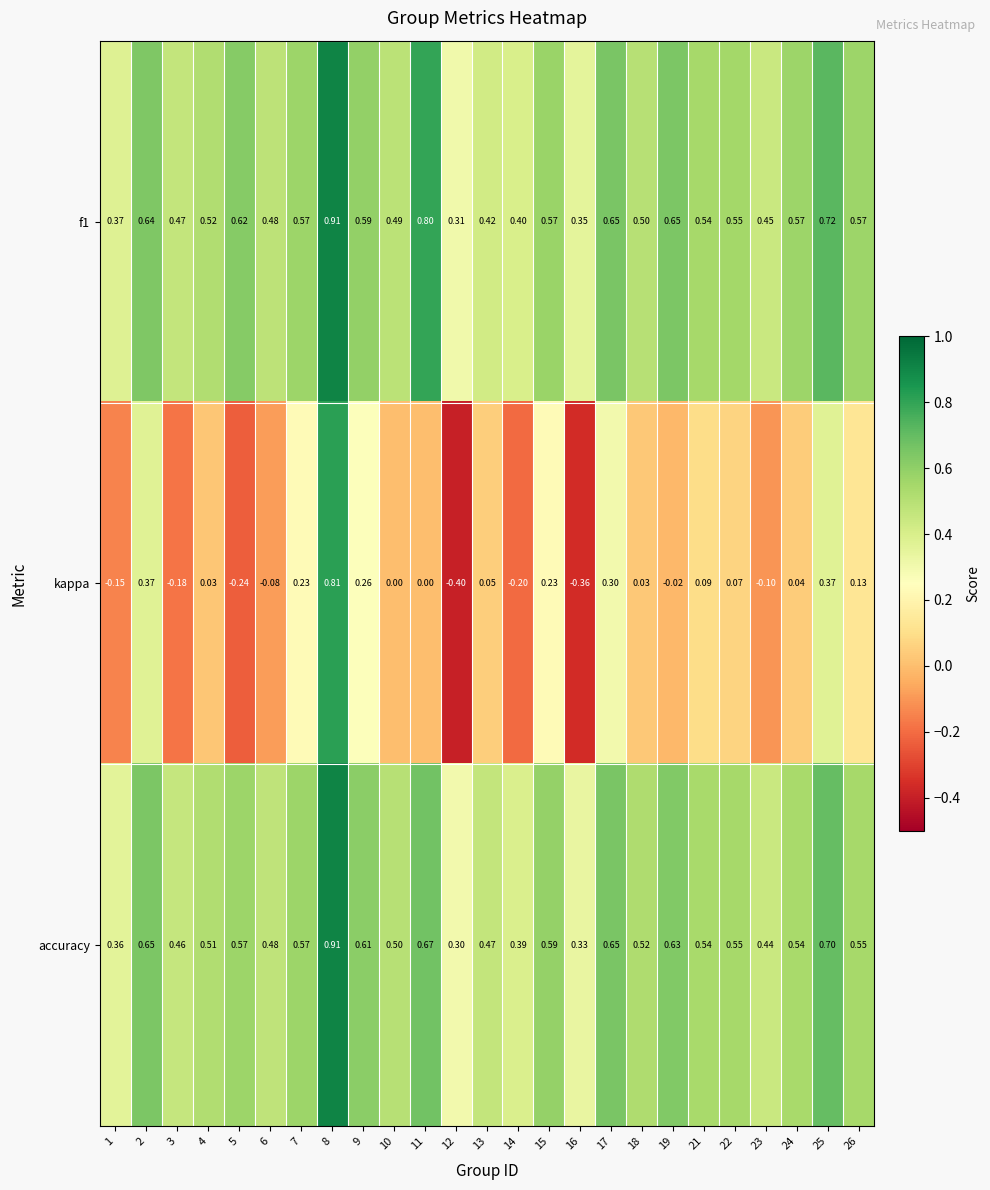

Is the value of accuracy at 7 greater than the value of f1 at 1?

Yes